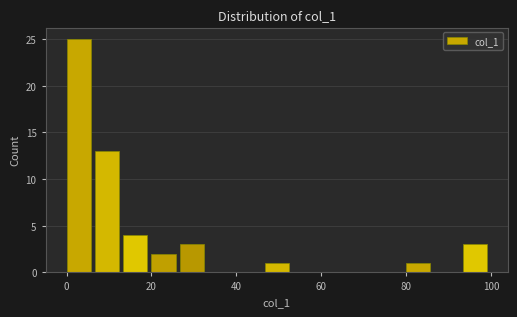

Around what value on the x-axis is the tallest bar? Give the approximate position of its centre, as read against the axis.

2